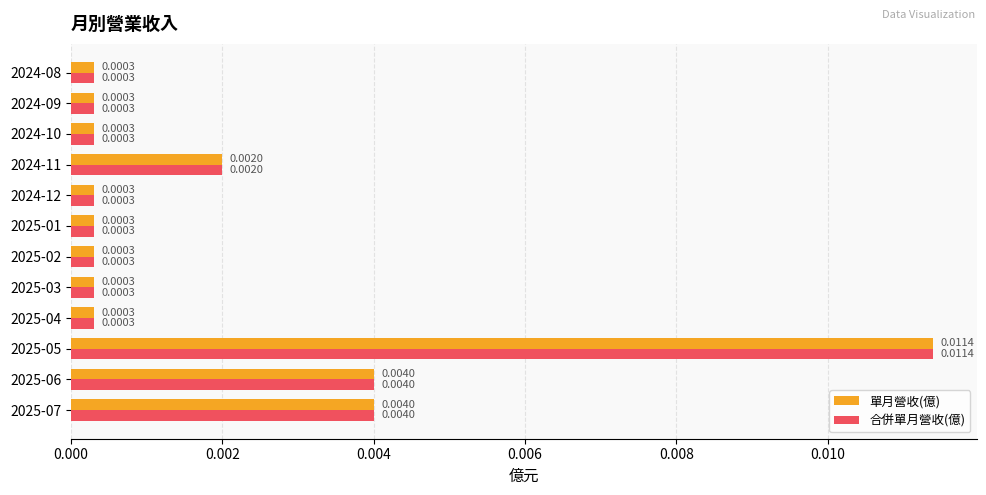

At how many categories does at least one series exceed 0?

12